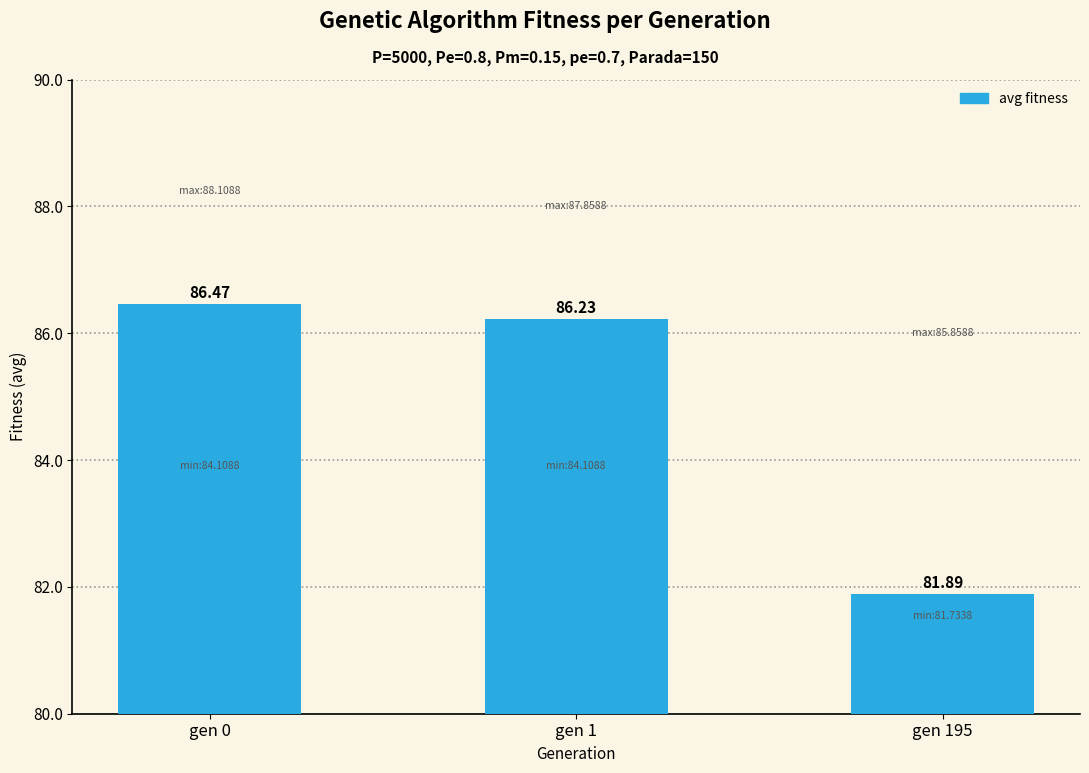

List the labels in order of value, largest first.

gen 0, gen 1, gen 195